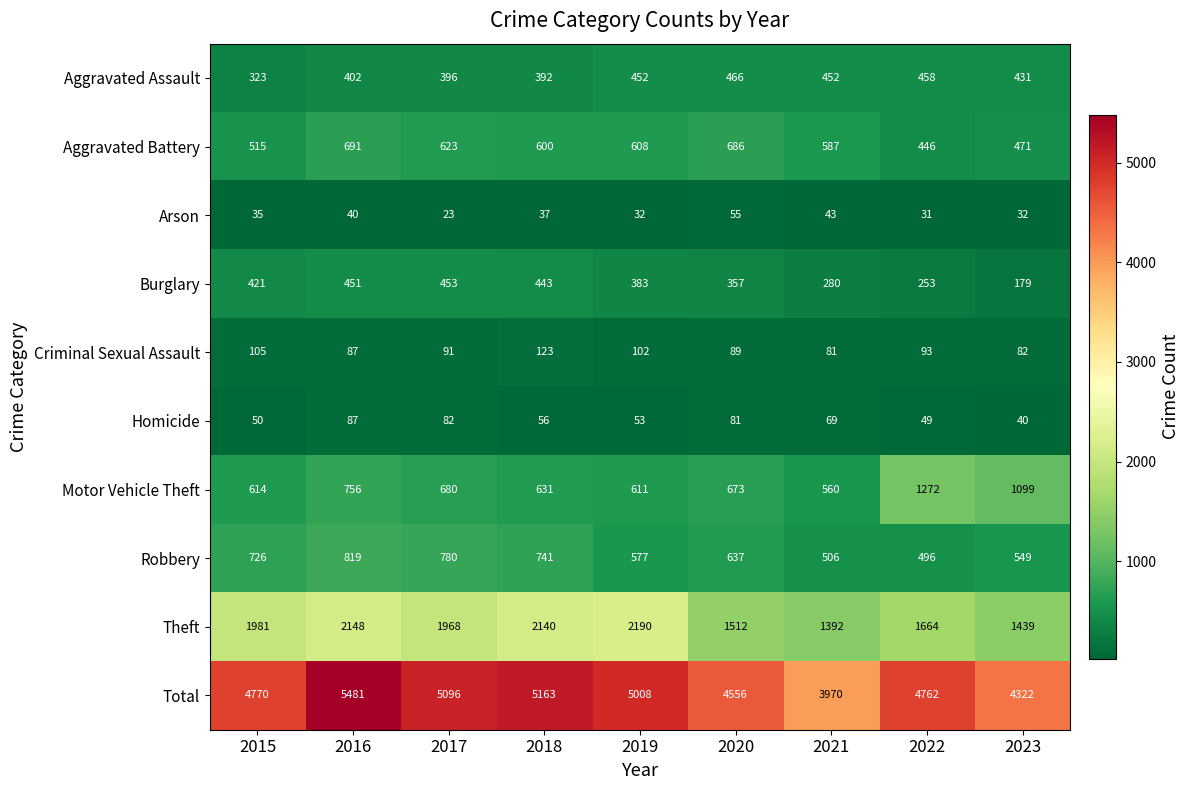

Count the number of categories in the chart.

9